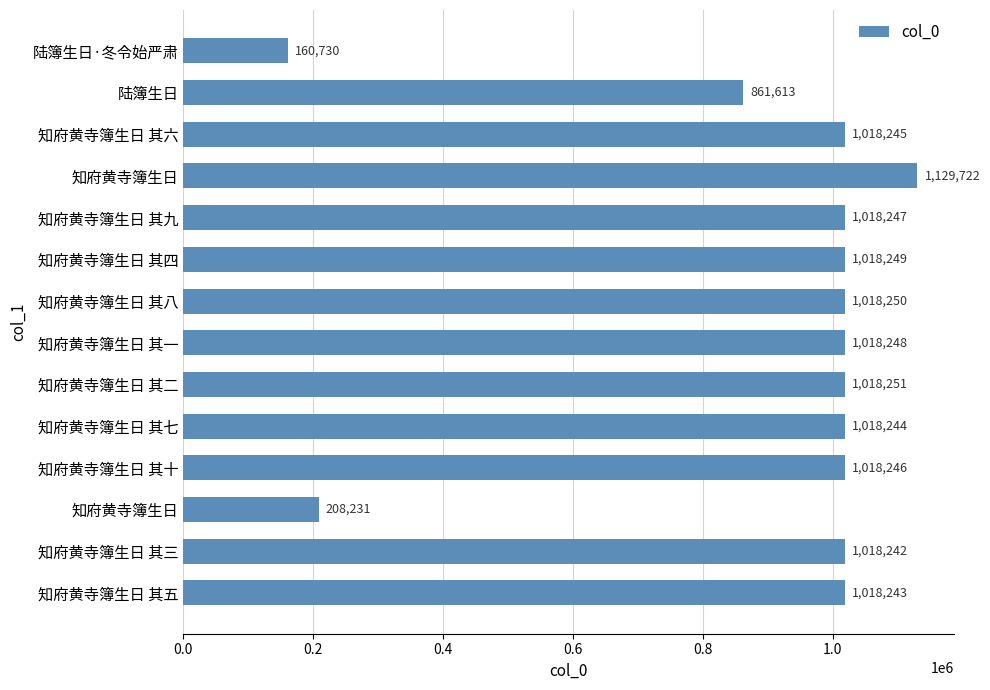

How many data points are less than 1018246?

7